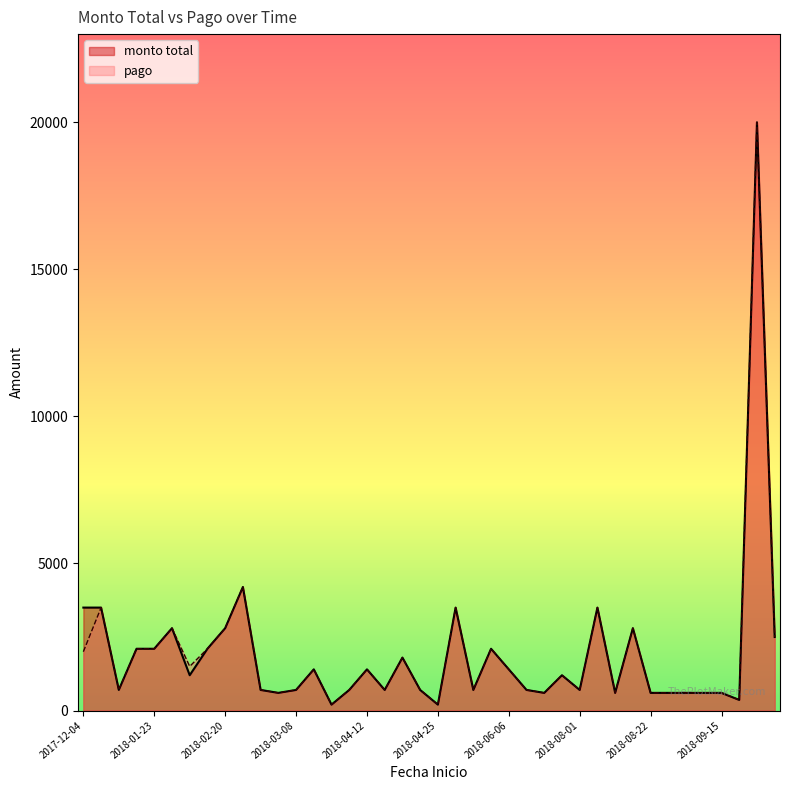

Rank the categories by pago value from highest to lowest.

2018-10-08, 2018-02-26, 2017-12-18, 2018-05-04, 2018-08-07, 2018-02-05, 2018-02-20, 2018-09-06, 2018-10-17, 2018-01-16, 2018-01-23, 2018-02-14, 2018-05-13, 2017-12-04, 2018-04-23, 2018-02-12, 2018-03-13, 2018-04-12, 2018-06-06, 2018-07-23, 2018-01-08, 2018-03-02, 2018-03-08, 2018-04-11, 2018-04-18, 2018-04-24, 2018-05-11, 2018-06-12, 2018-08-01, 2018-03-04, 2018-07-26, 2018-08-15, 2018-08-22, 2018-08-30, 2018-09-03, 2018-09-12, 2018-09-15, 2018-10-04, 2018-03-21, 2018-04-25